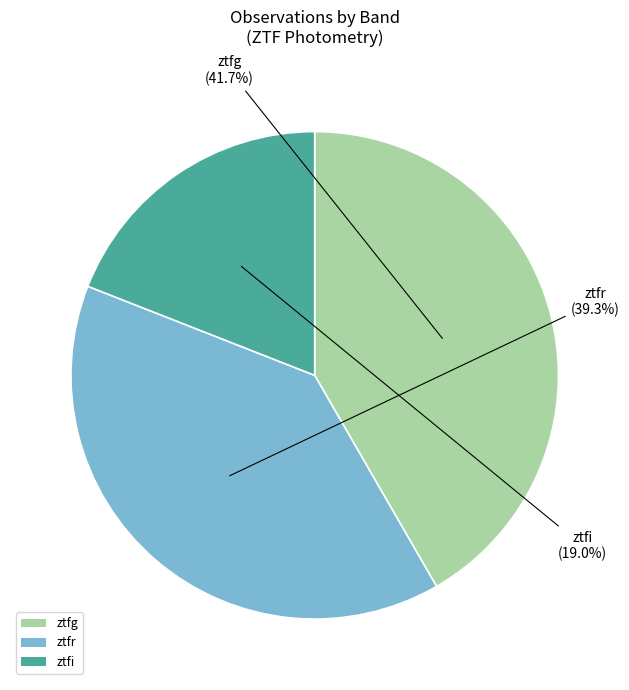

Do ztfg and ztfi together represent more than half of the pie?

Yes